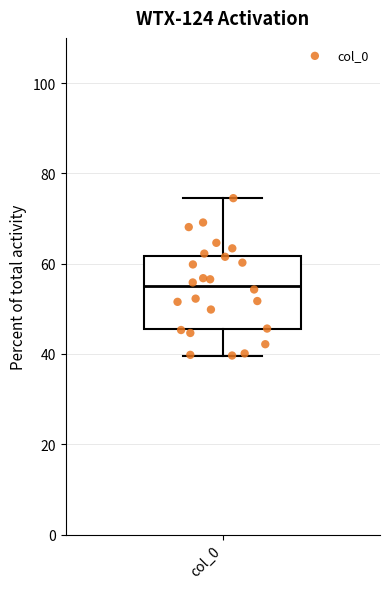

Transcribe this box plot: give where the median line is, the range the box spans, and where the two whiskers end, as read against the y-axis. The values are not printed on the chart, so give them approximately, as read against the axis.

median 56, box 46 to 62, whiskers 40 to 74